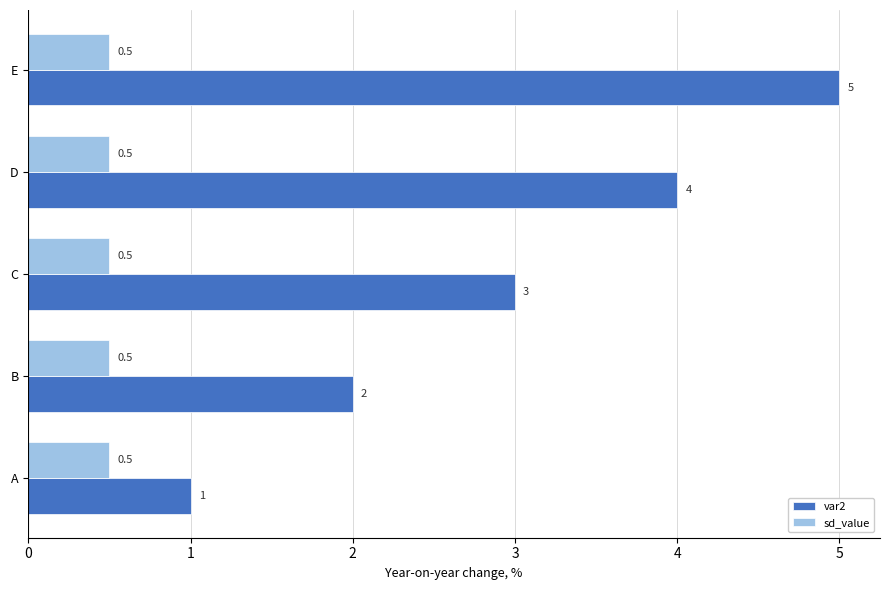

Which series changed the most between C and D?

var2